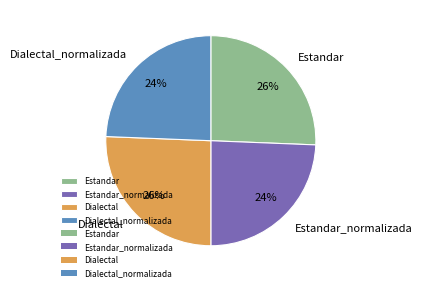

Do Dialectal and Estandar together represent more than half of the pie?

Yes